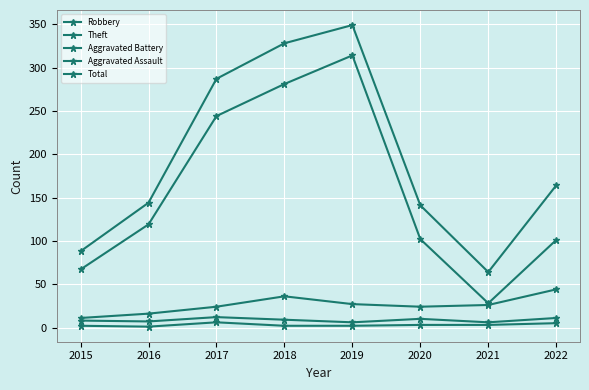

How many interior local peaks does the Theft series have?

1